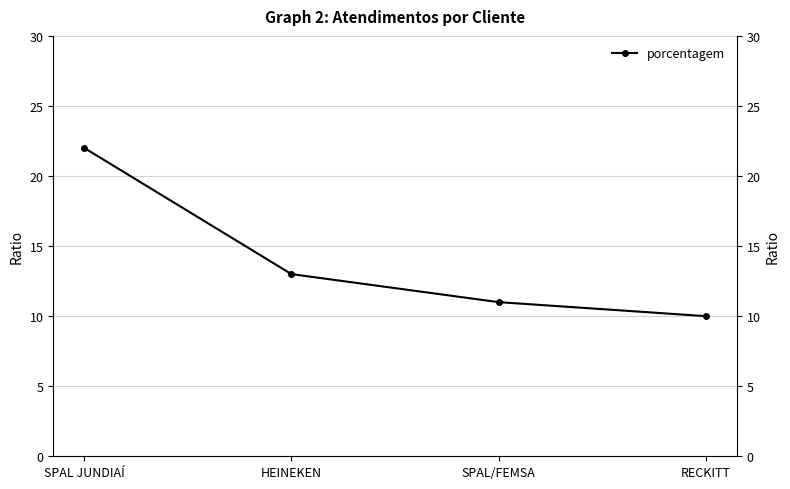

True or false: the data shows 15 at SPAL JUNDIAÍ.

False